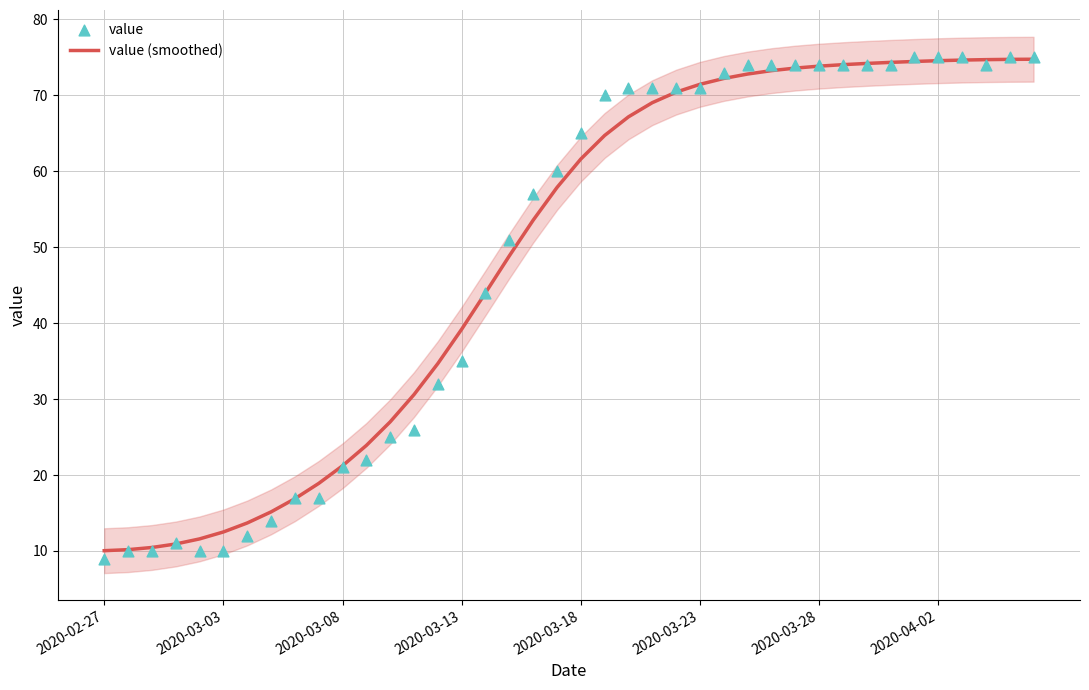

Which series has the largest Y range (max minus min)?

value